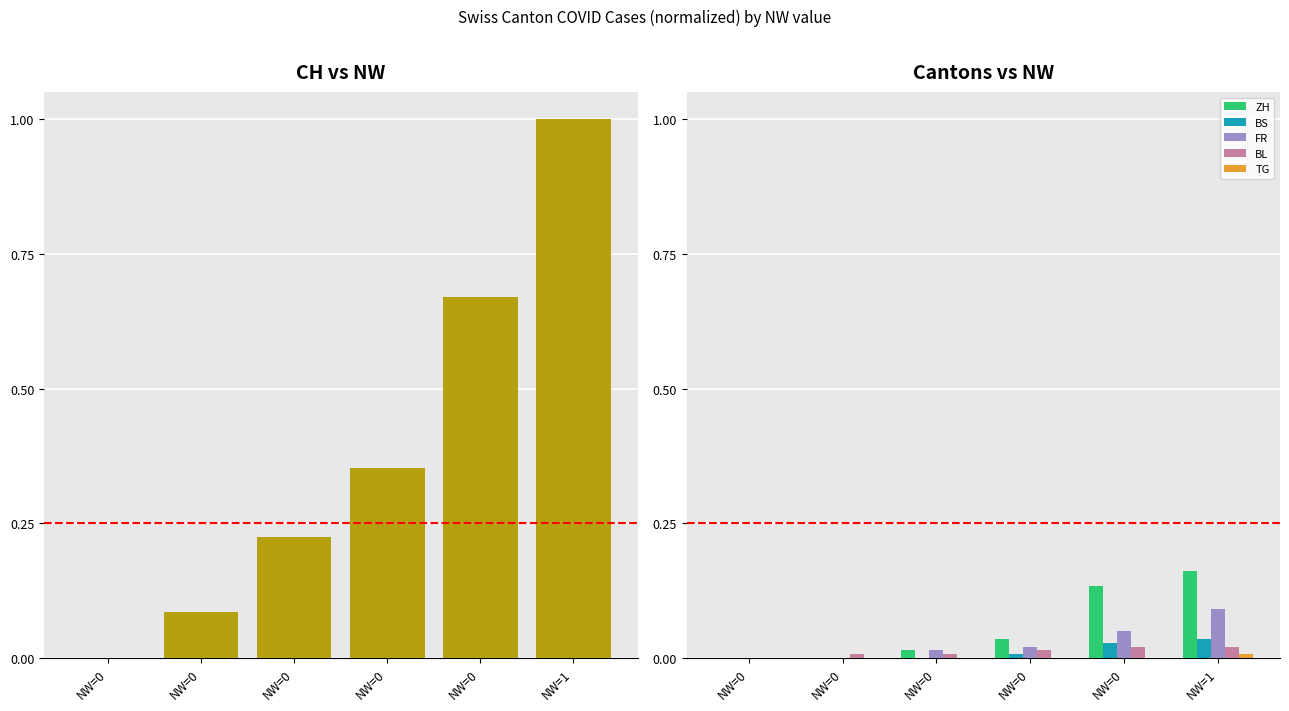

The value of ZH at NW=0 is 0.0. True or false?

True